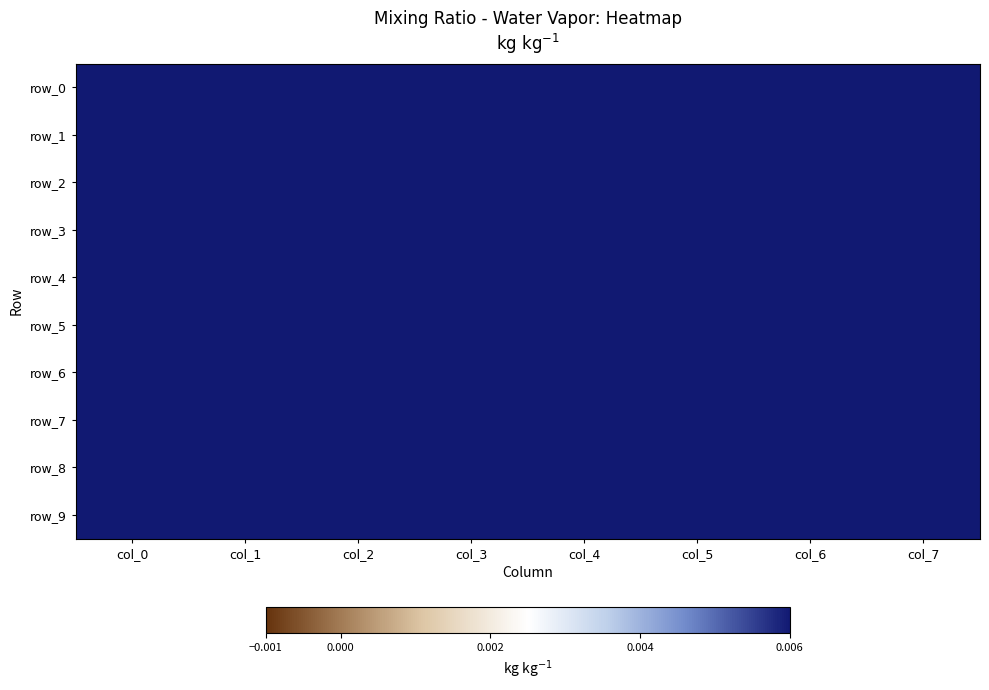

What is the sum of all row_8 values?

2.1